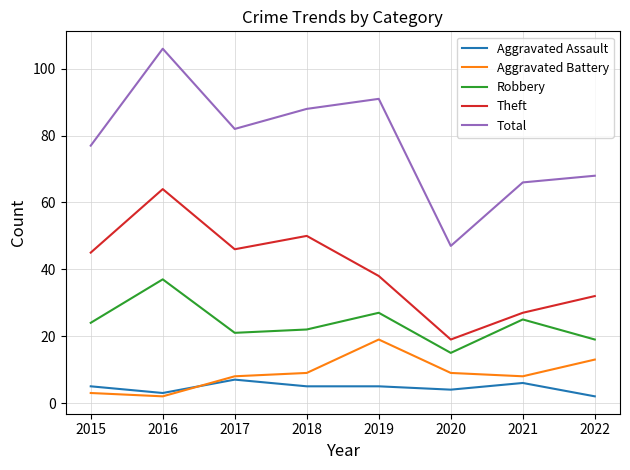

Which series has the largest range (max minus min)?

Total